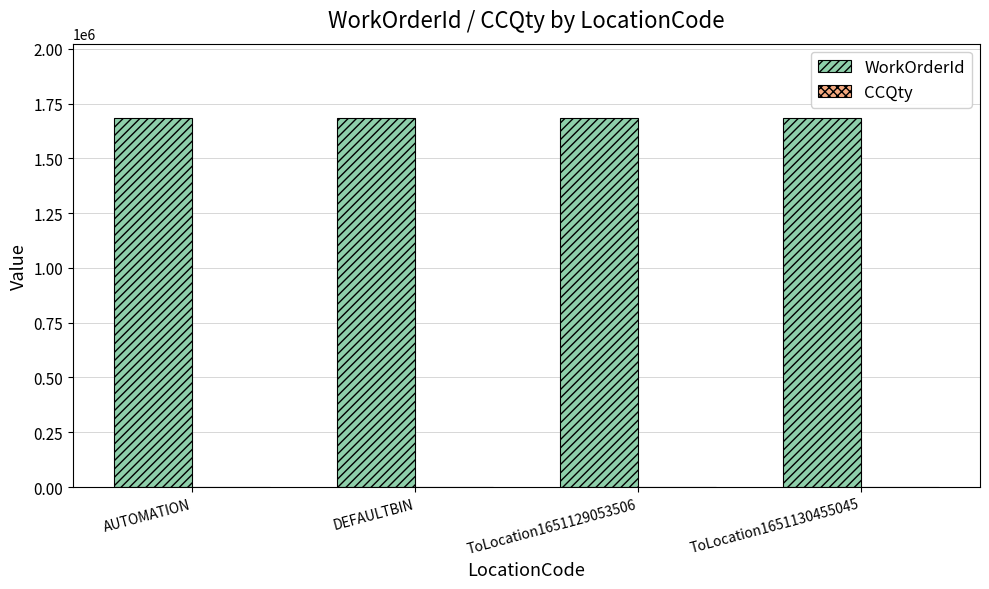

Which series has the largest total across all categories?

WorkOrderId